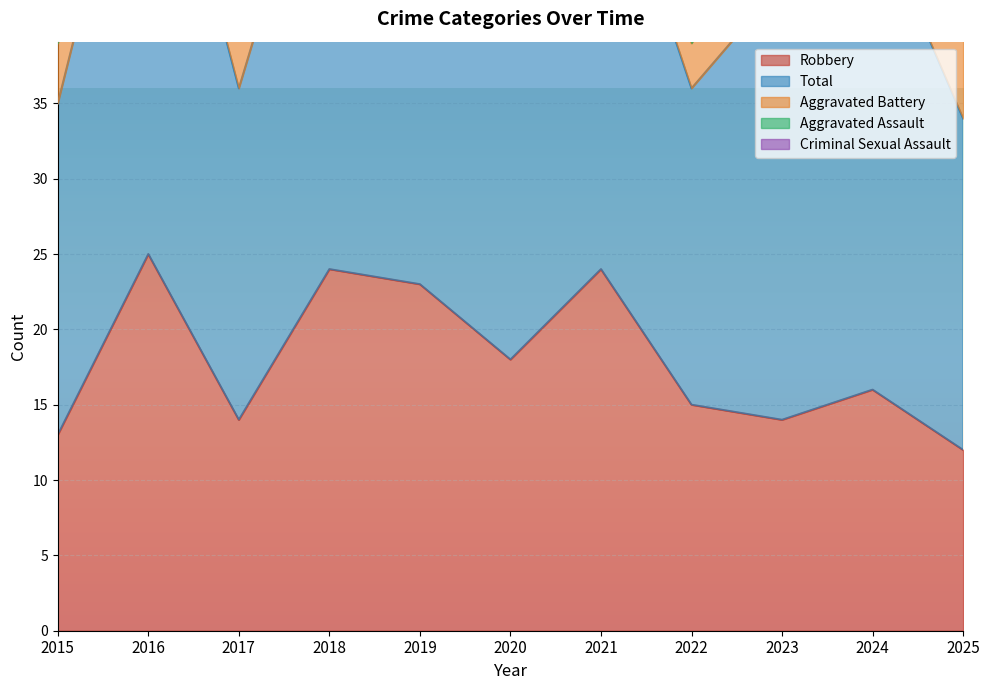

At which category is the sum across all series the highest?

2016